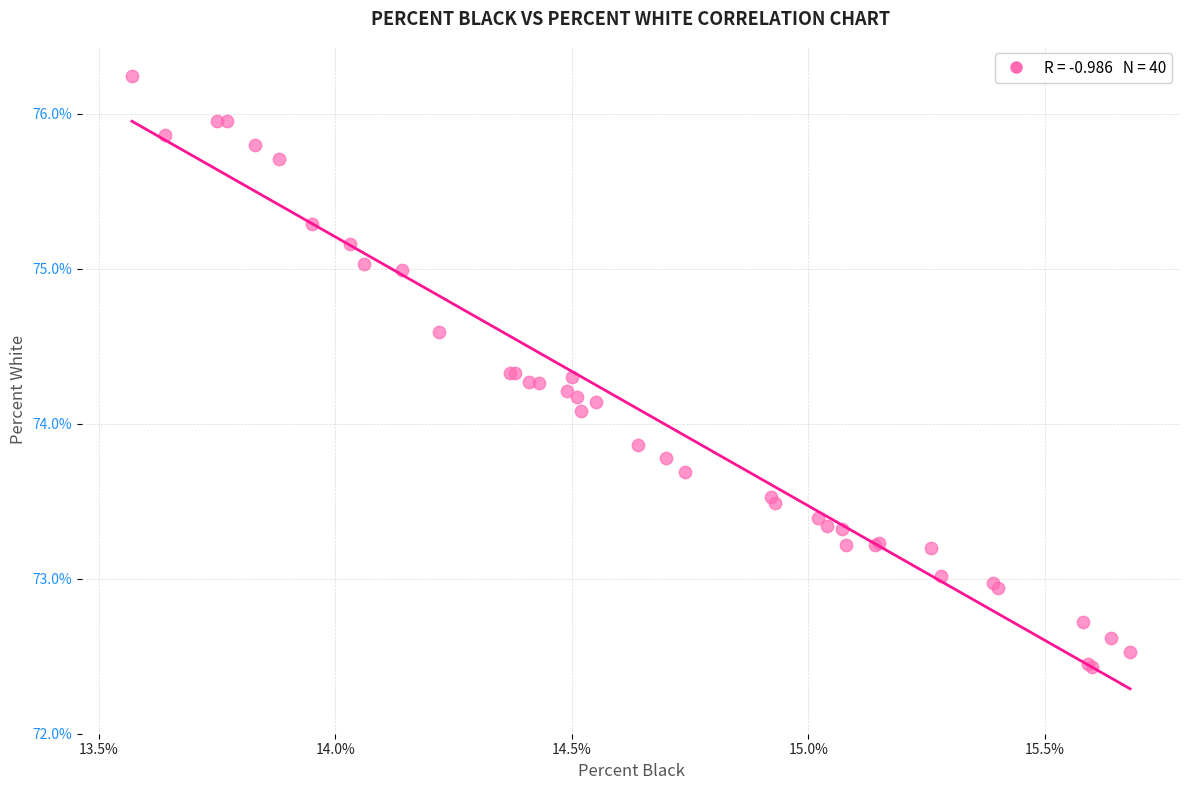

What Y value in the scatter plot is closest to 74?

74.1